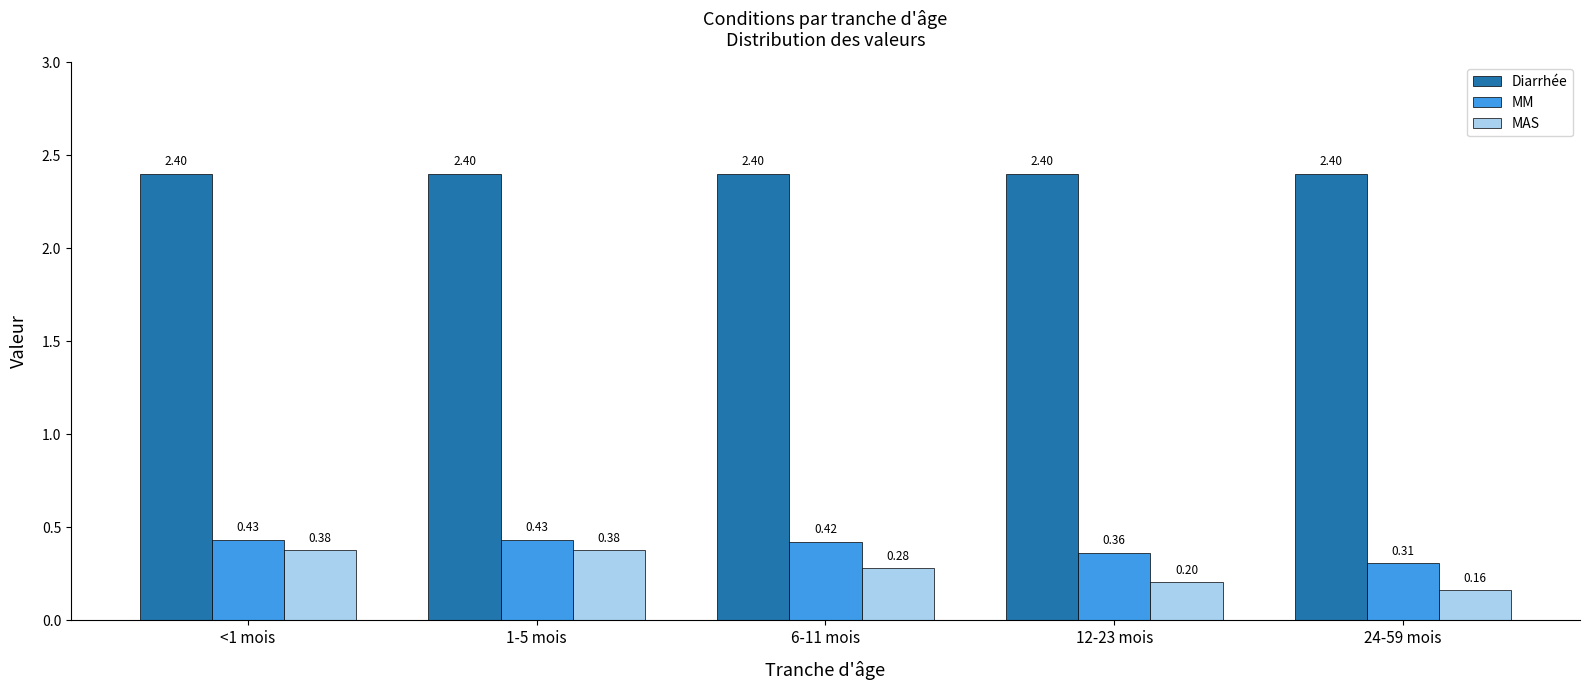

What is the maximum value shown in the chart?

2.4